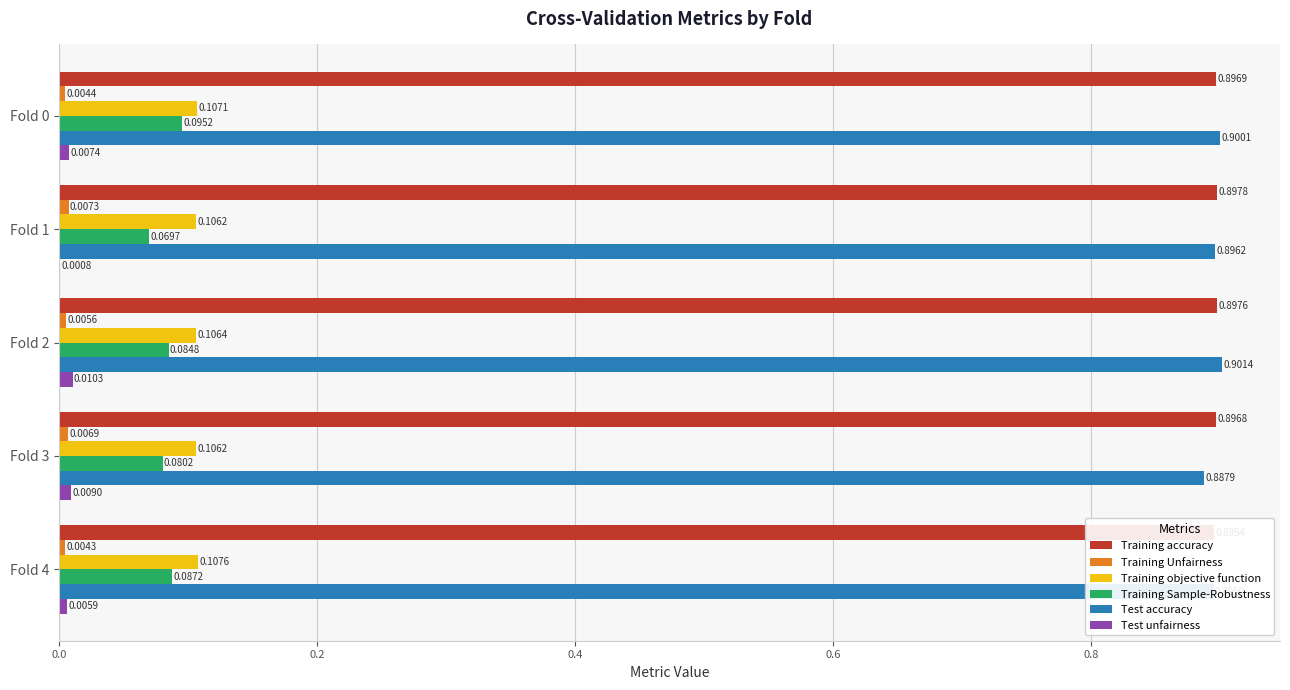

What is the minimum value for Training accuracy?

0.9